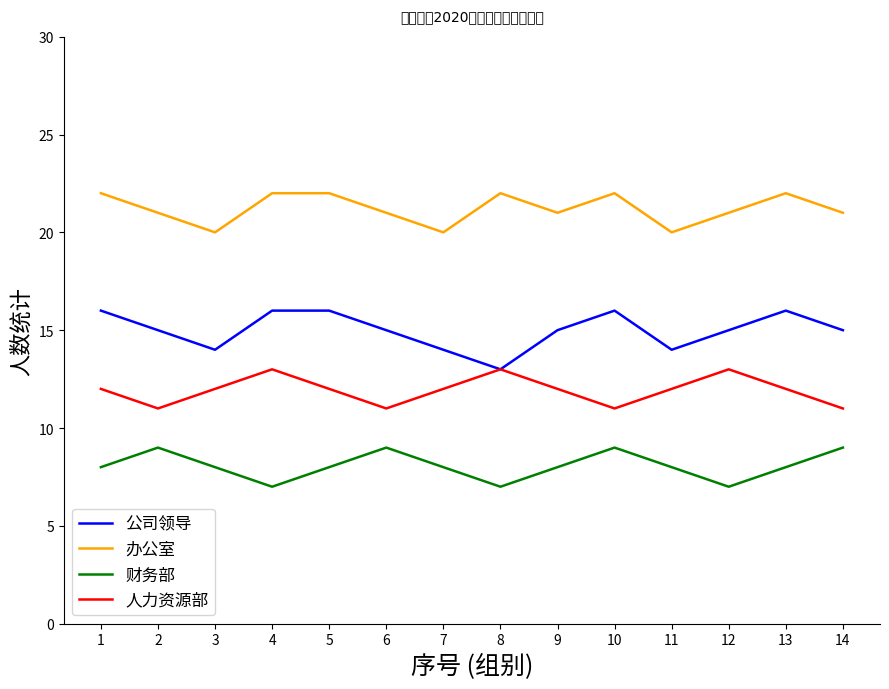

Count the number of data series in this chart.

4